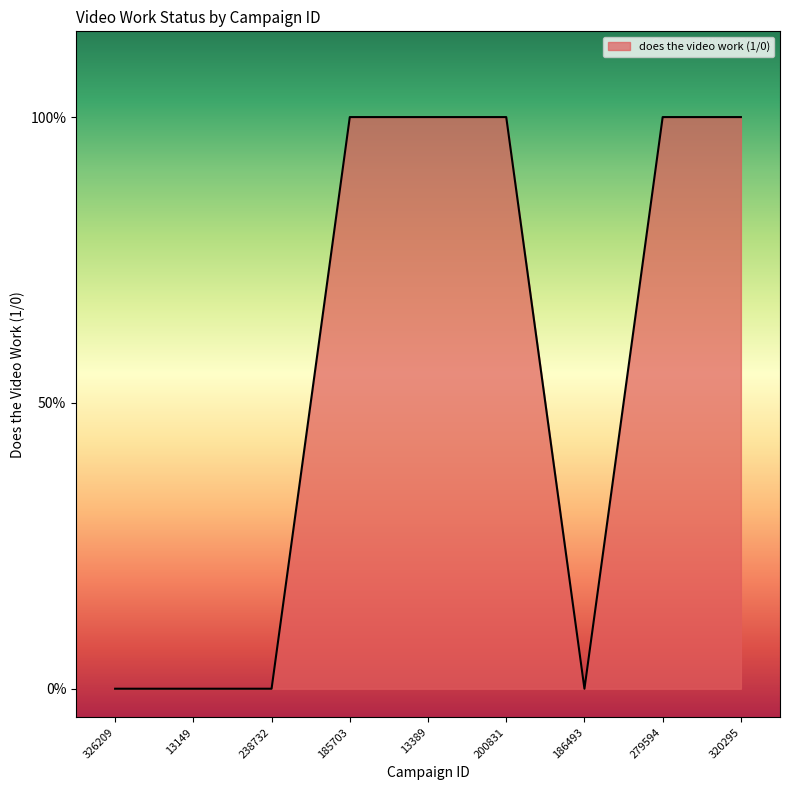

At which label is the value closest to 0?

326209